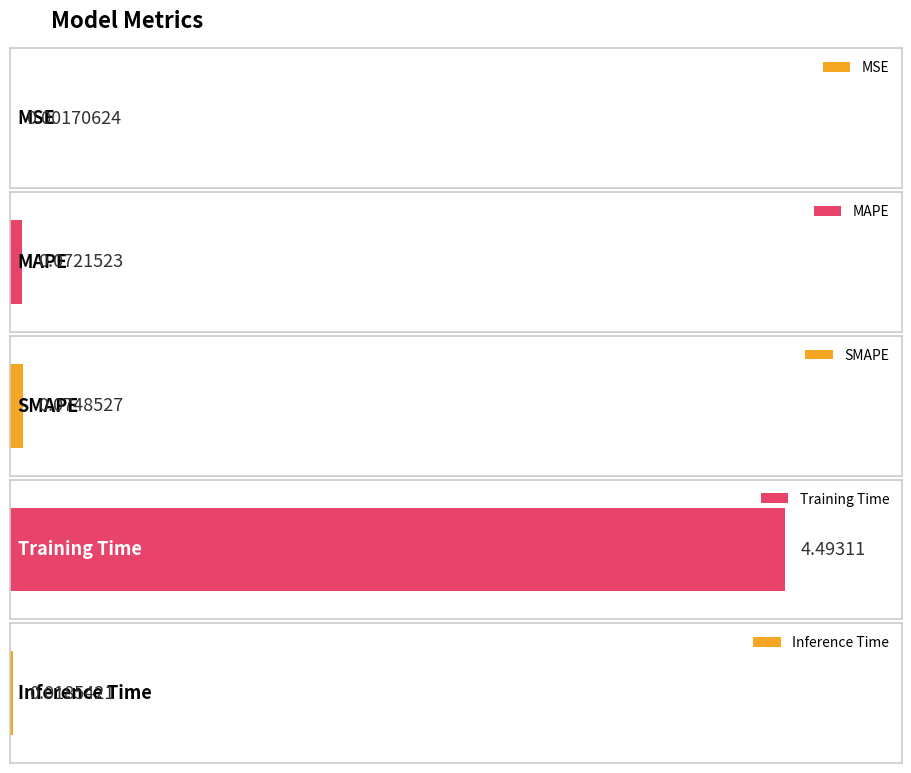

Rank the categories by value from highest to lowest.

Training Time, SMAPE, MAPE, Inference Time, MSE